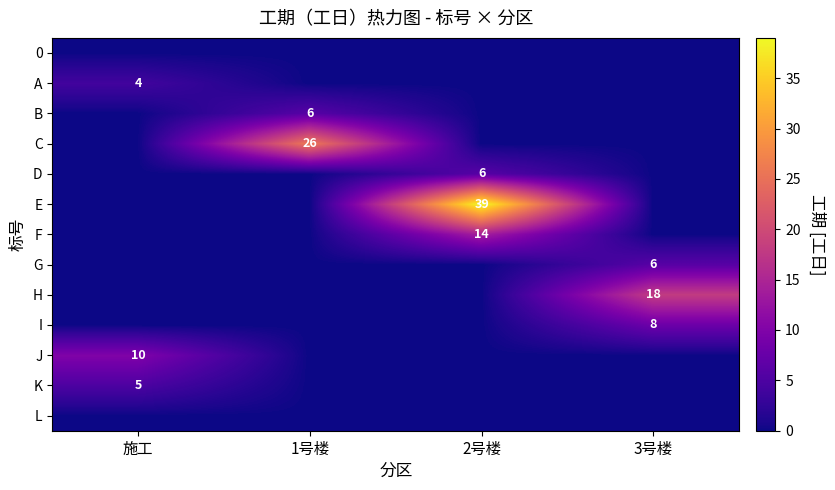

Is it true that G equals -4 at 1号楼?

False